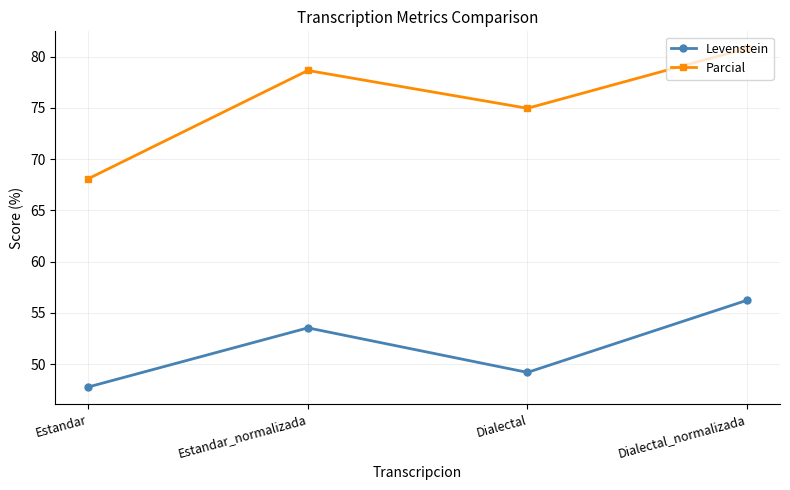

Reading right to left, extract all data points from this chart.

Levenstein: Dialectal_normalizada=56.2	Dialectal=49.2	Estandar_normalizada=53.5	Estandar=47.8
Parcial: Dialectal_normalizada=80.8	Dialectal=75.0	Estandar_normalizada=78.6	Estandar=68.1